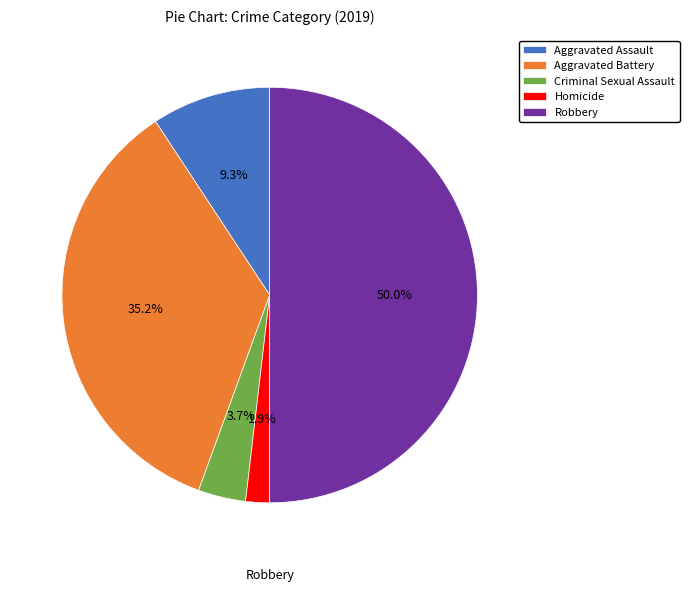

Which category has the smallest portion of the pie?

Homicide